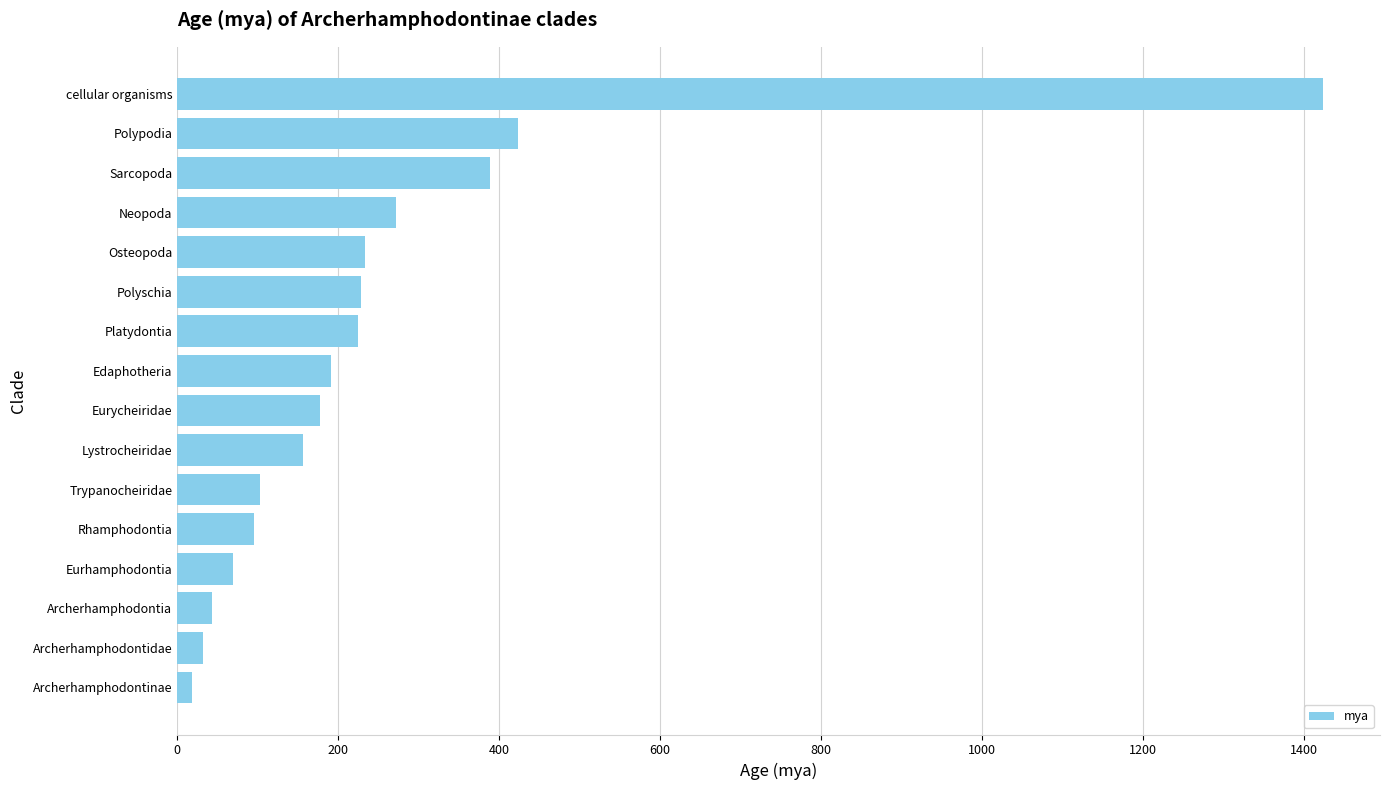

Approximately how many times larger is the value at Eurycheiridae compared to Edaphotheria?

0.9